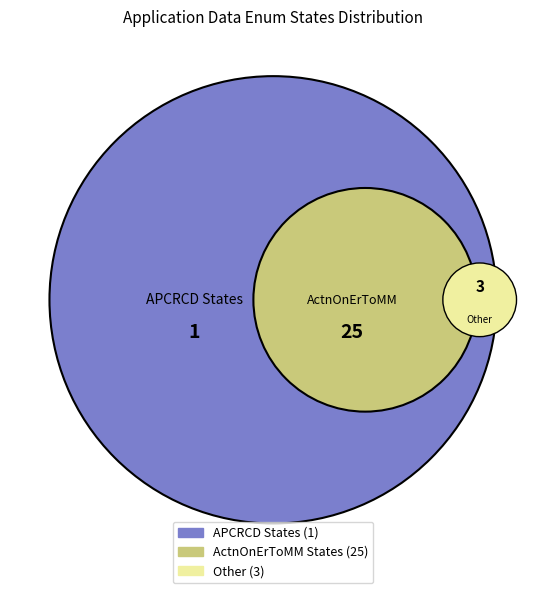

Is the sum of ActnOnErToMM_OBCUnrecoverableError and ActnOnErToMM_OBCRecoverableError greater than half?

No